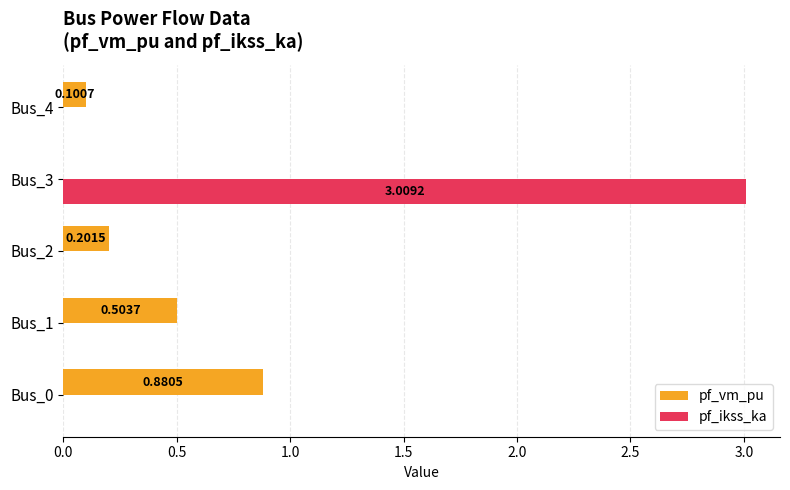

At which category is the sum across all series the highest?

Bus_3